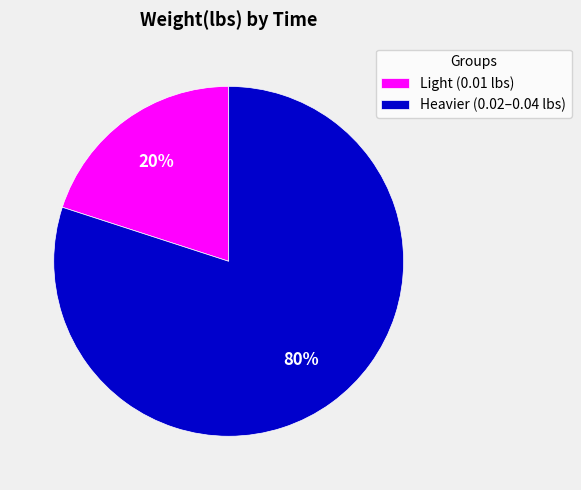

Which slice represents more than half of the pie?

Heavier (0.02–0.04 lbs)